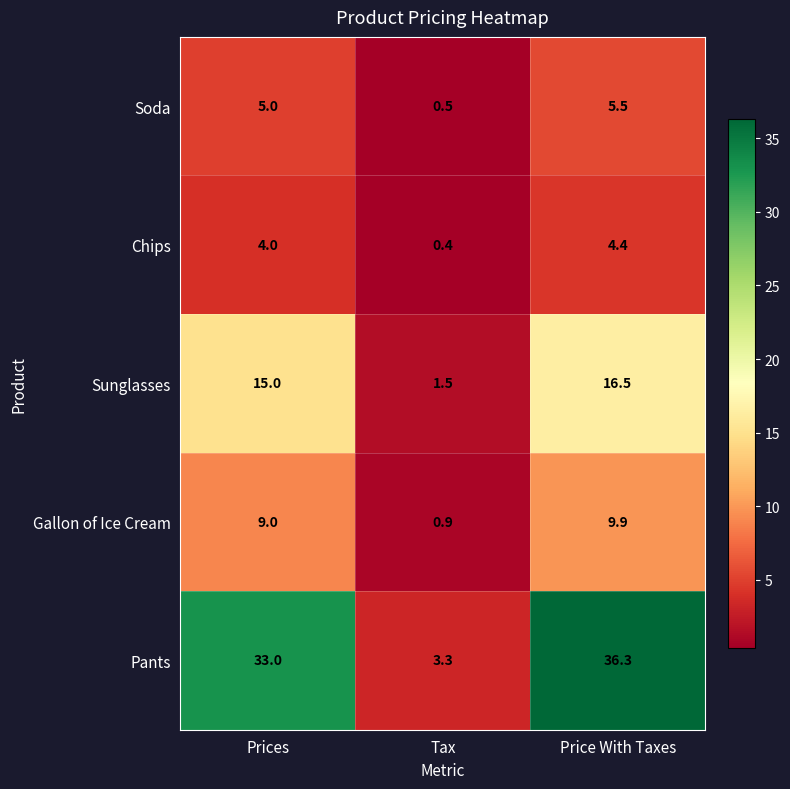

What is the average value of the Chips series?

2.9